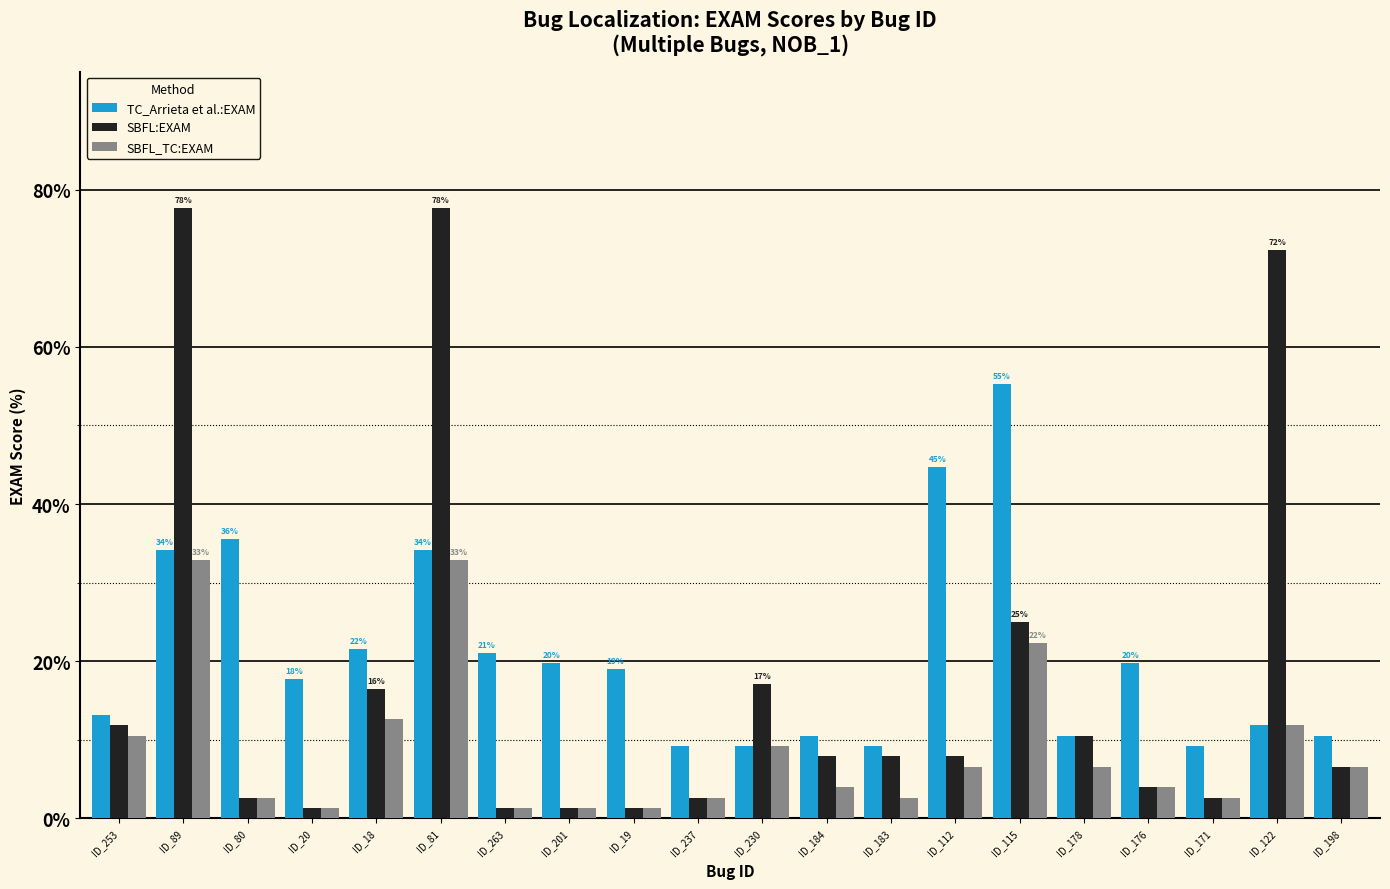

How many values in the SBFL_TC:EXAM series exceed 6?

10